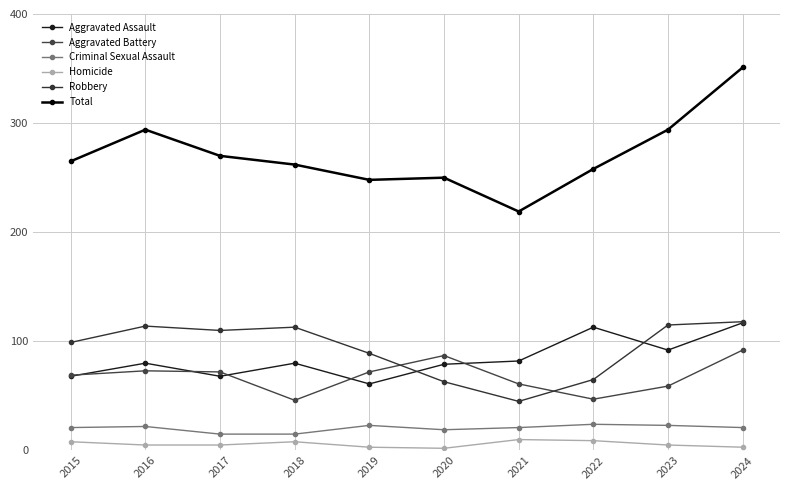

The value of Aggravated Assault at 2024 is 117. True or false?

True